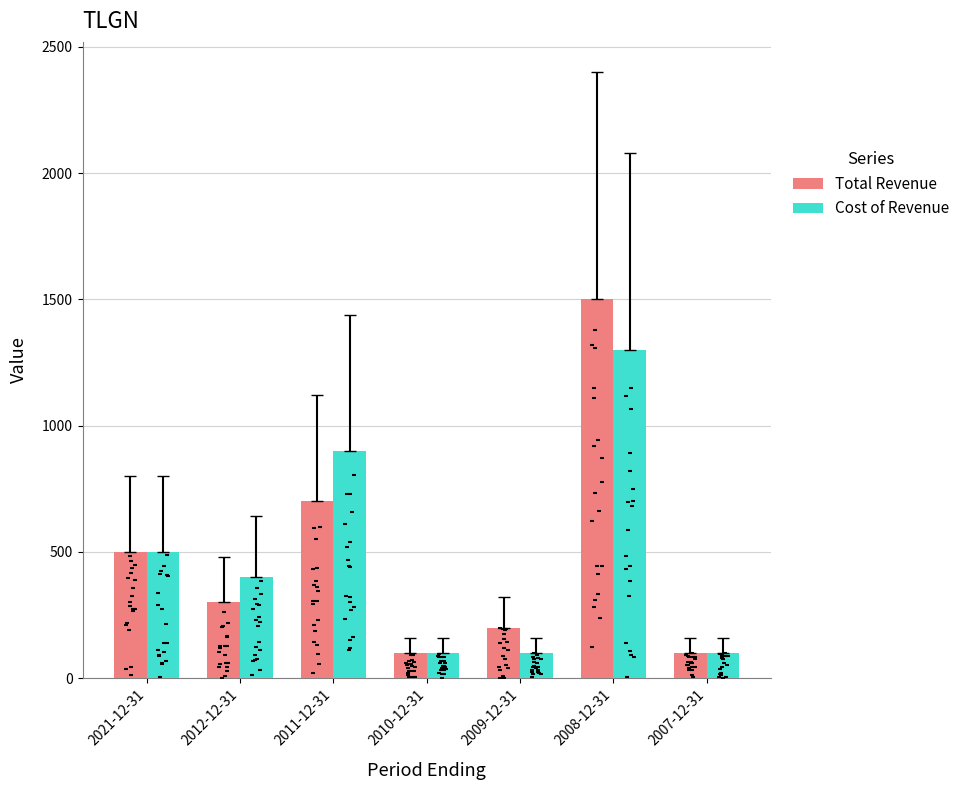

Which series contains the highest Y value?

Total Revenue